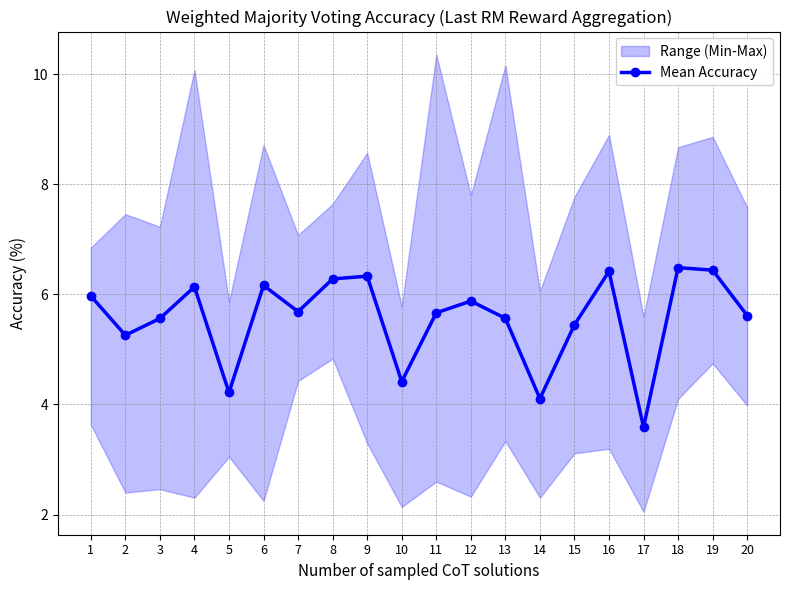

At which category does the data reach its first local peak?

4